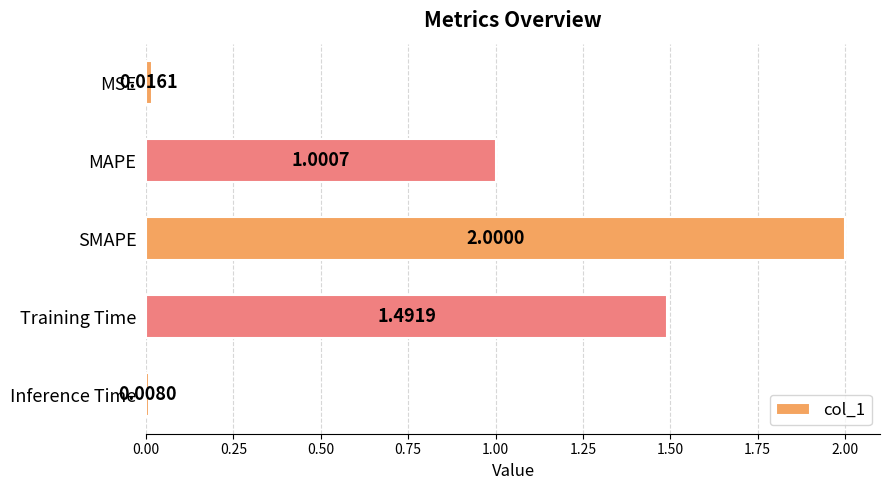

Approximately how many times larger is the value at SMAPE compared to Training Time?

1.3